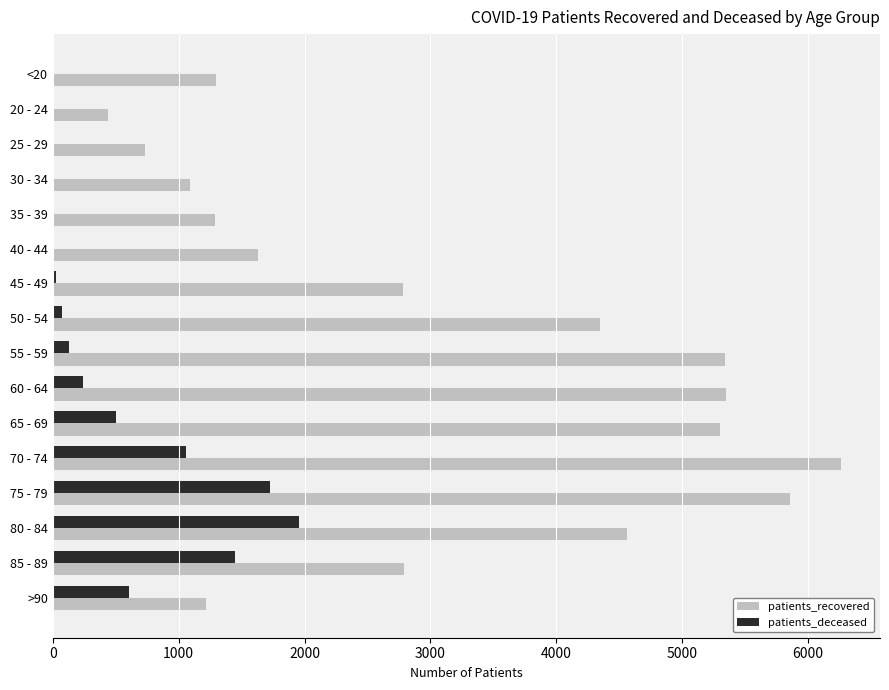

Between <20 and 50 - 54, which series saw the biggest shift?

patients_recovered